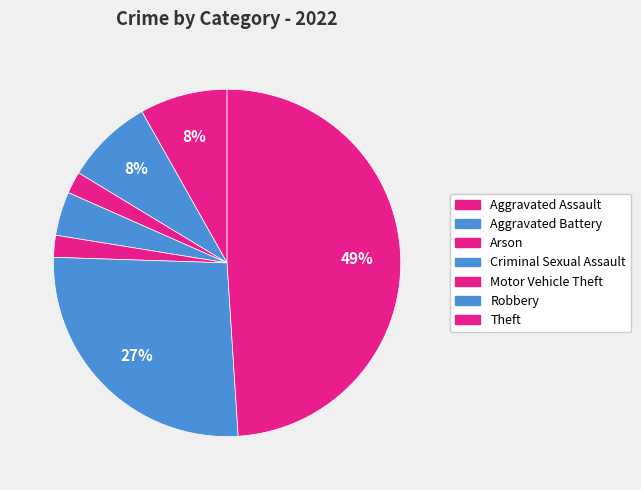

How many slices are in this pie chart?

7